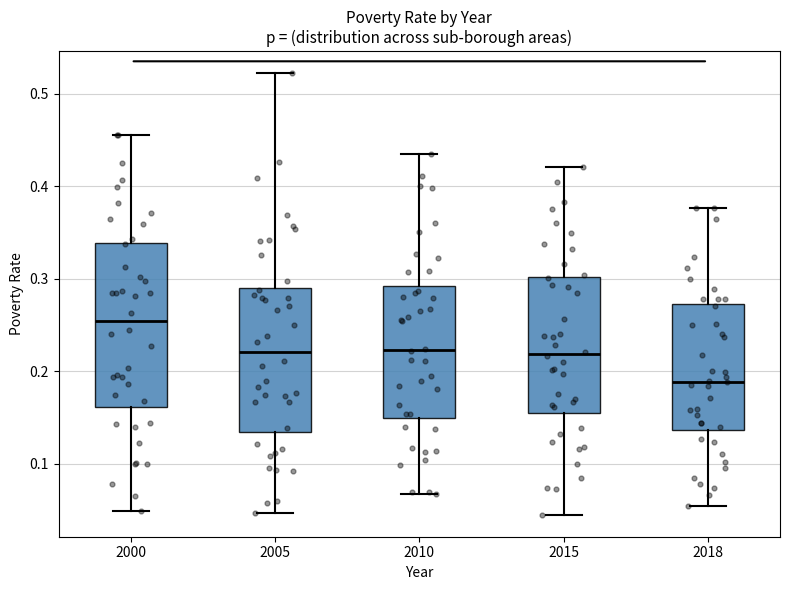

Comparing the boxes themselves (not the whiskers), which one is the tallest?

2000